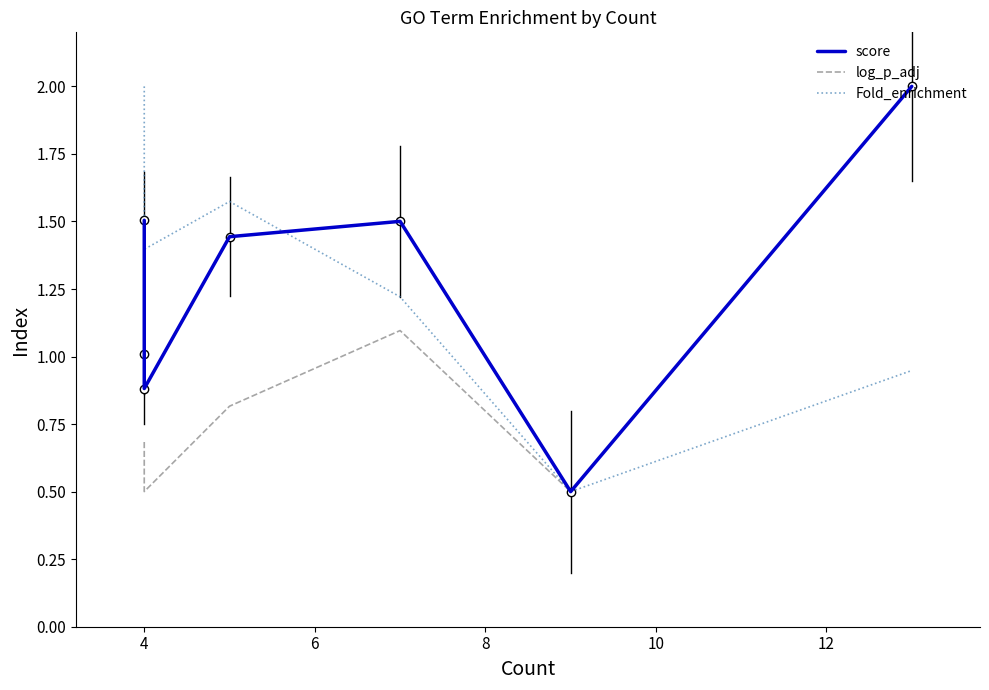

How many distinct data groups are displayed?

3